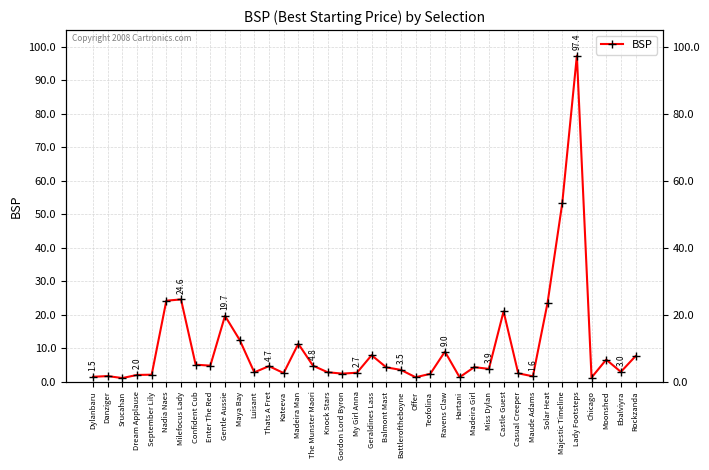

At which label is the value closest to 49?

Majestic Timeline